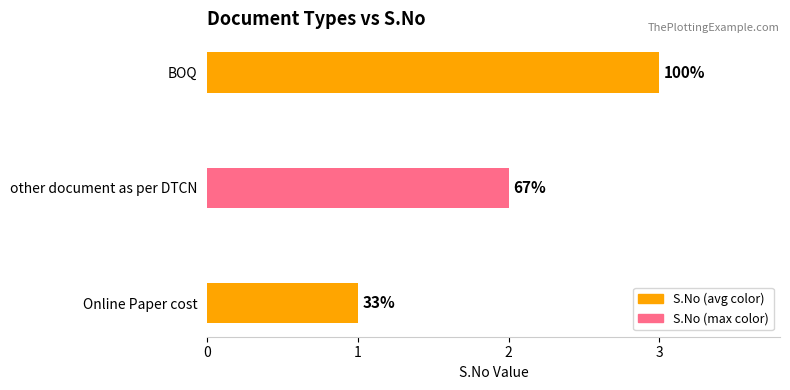

How many bars are there in total?

3